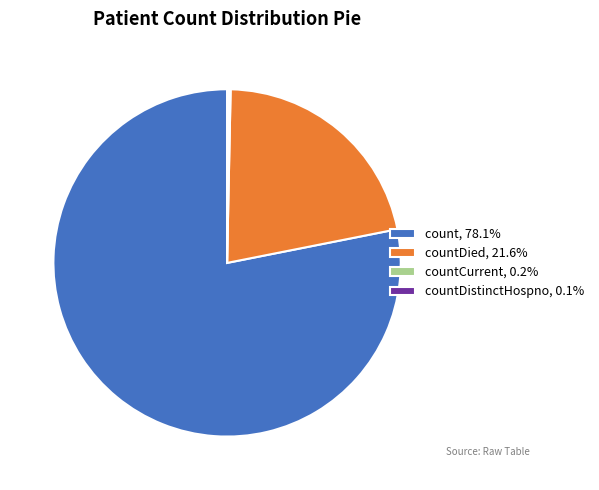

Does any single category account for the majority?

Yes